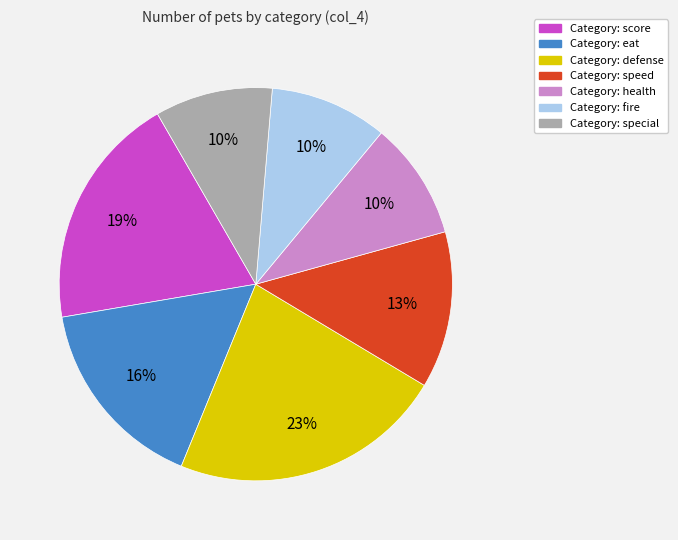

To the nearest percent, what is the difference between the largest and smallest slice percentages?

13%